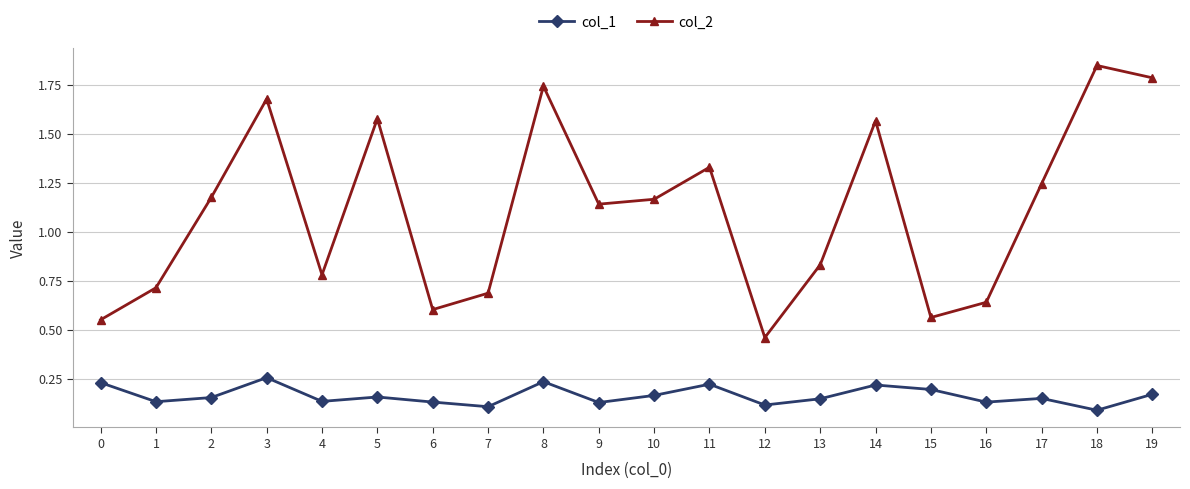

At which category does col_1 reach its first local peak?

3